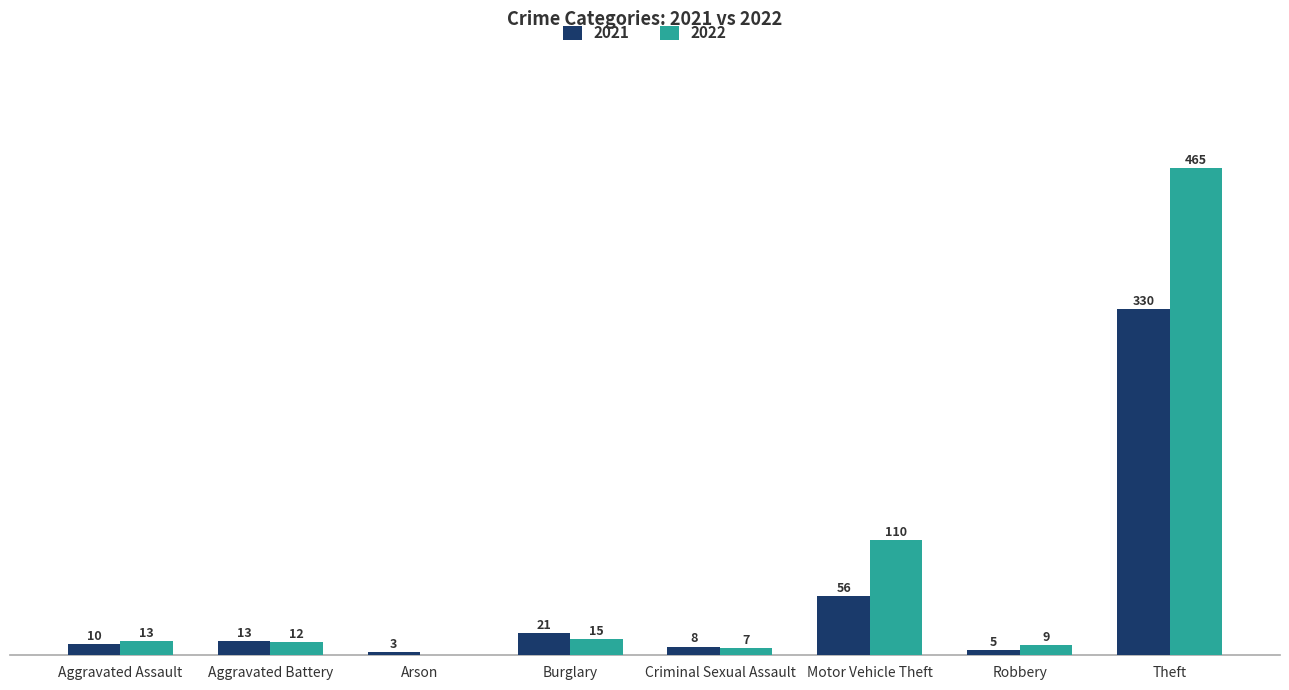

Which label corresponds to the largest value in the chart?

Theft